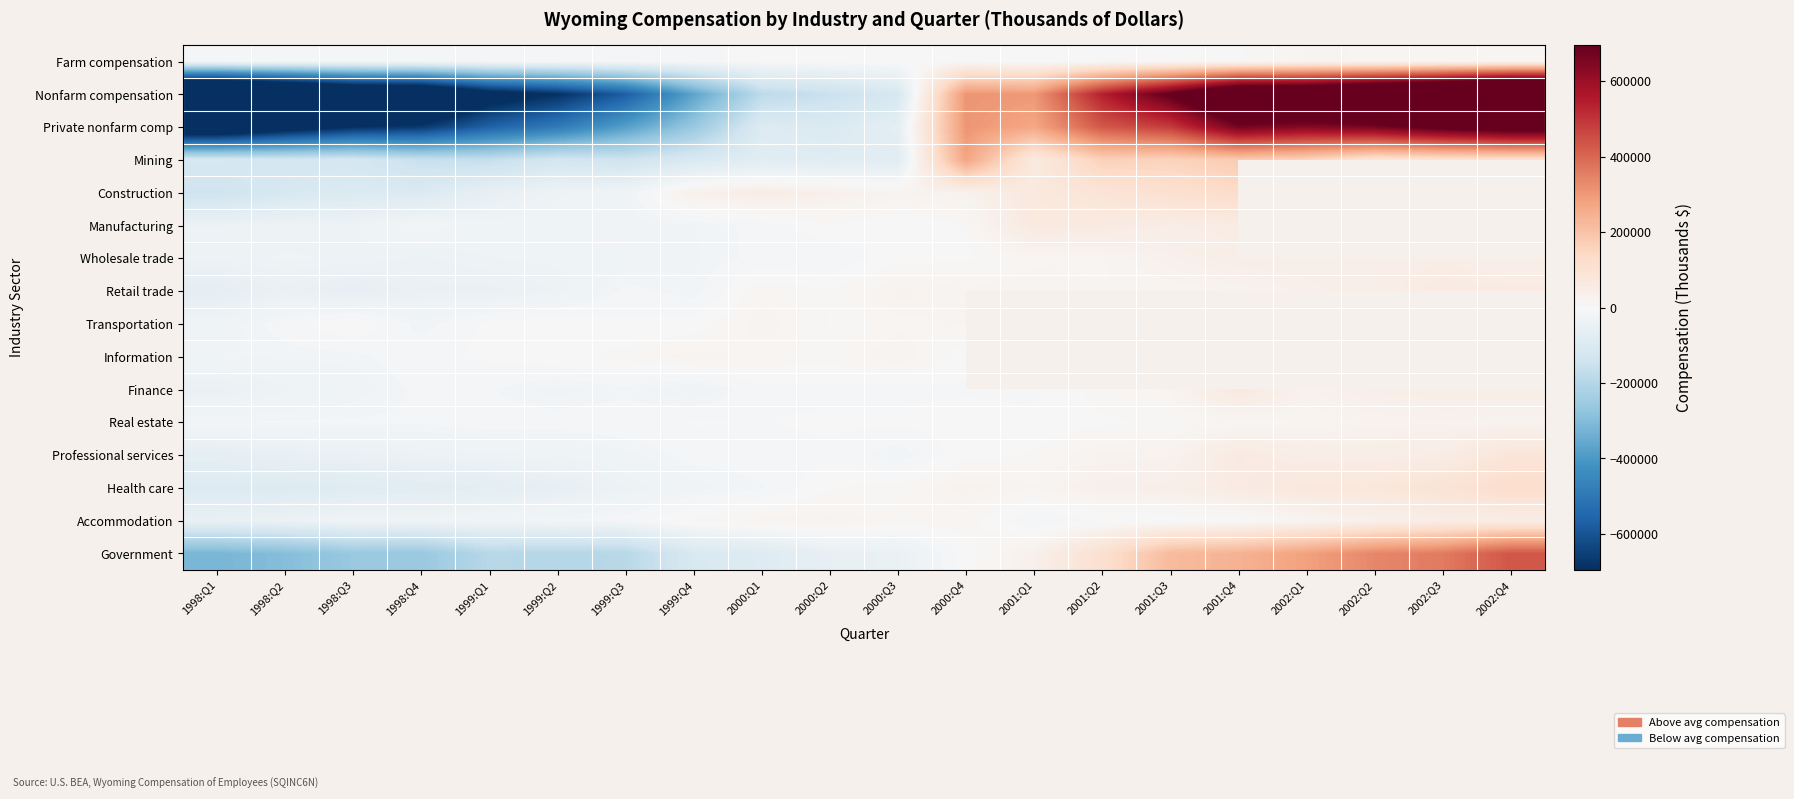

Where does the Nonfarm compensation series first go above -113428?

2000:Q4